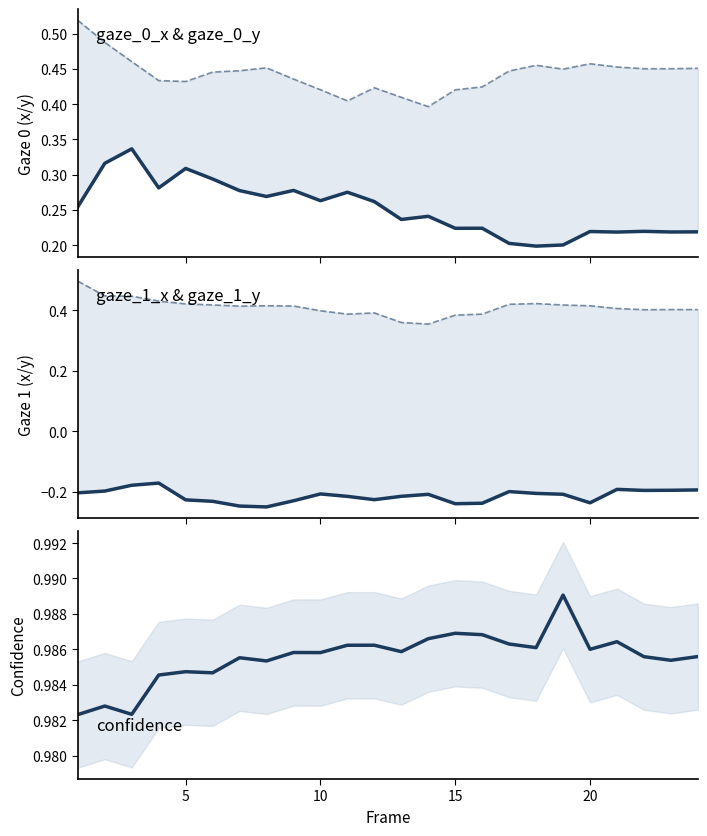

What is the lowest value of the gaze_1_y series?

0.4